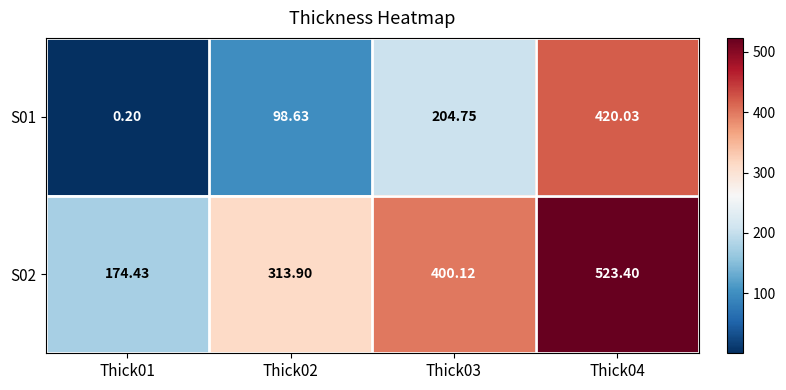

Is the value of S01 at Thick01 greater than the value of S02 at Thick02?

No